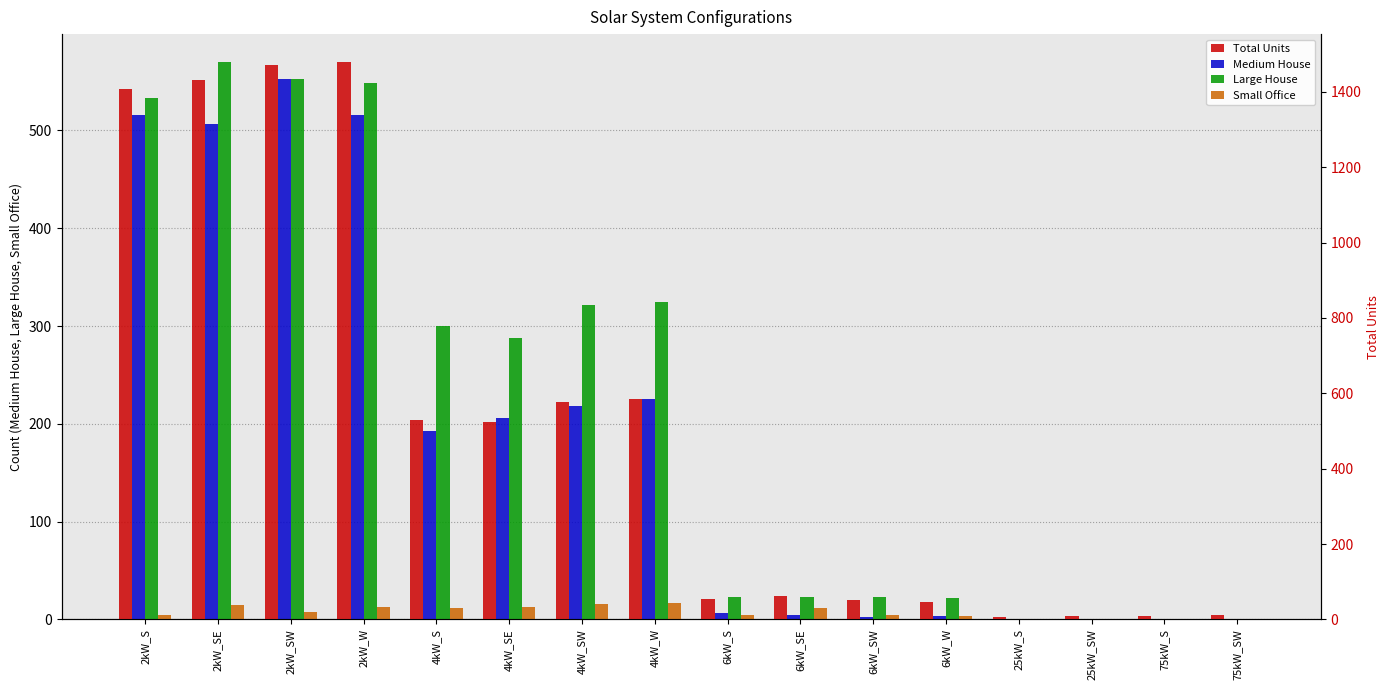

True or false: Medium House has a value of 126 at 4kW_W.

False